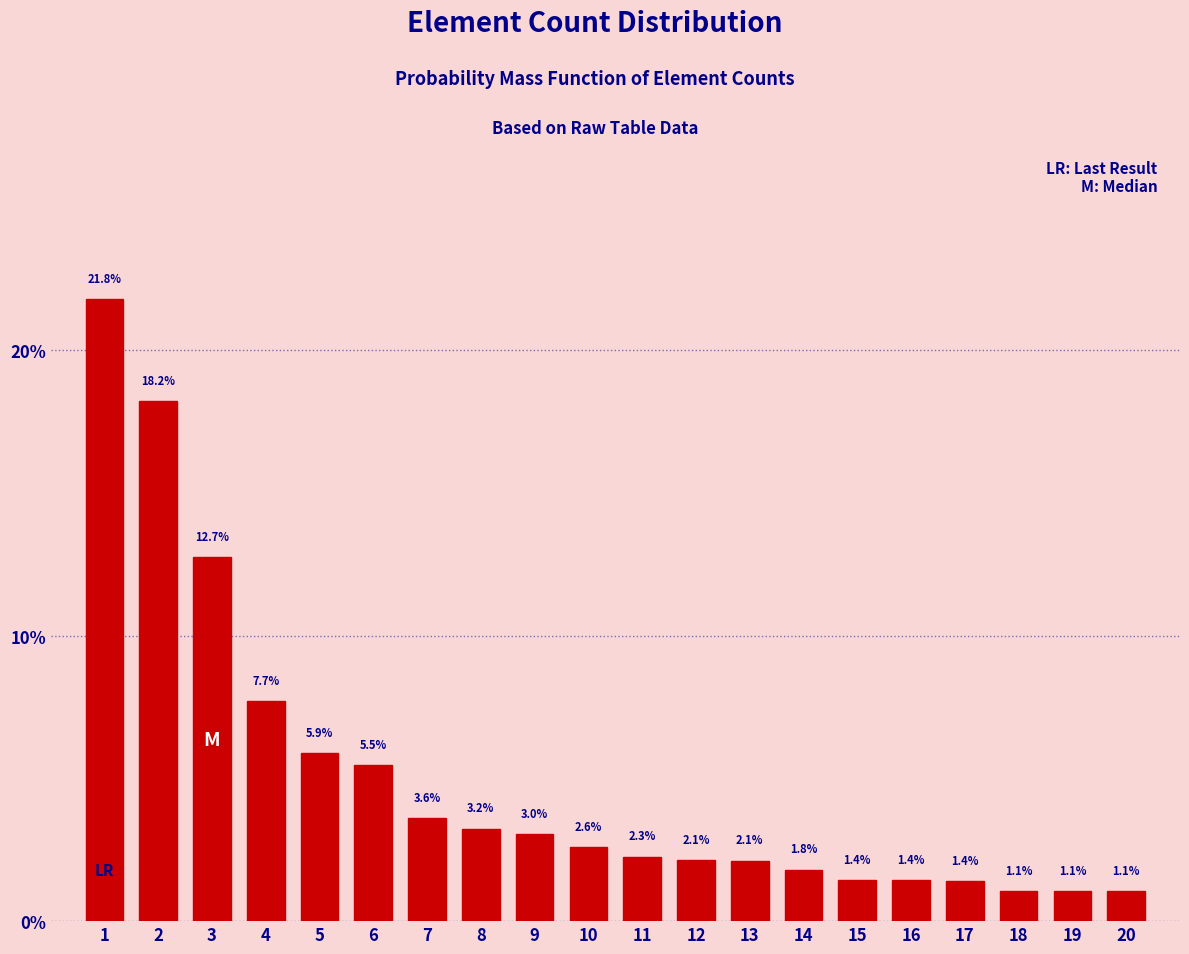

Reading right to left, list all the values displayed in this chart.

20=1.1	19=1.1	18=1.1	17=1.4	16=1.4	15=1.4	14=1.8	13=2.1	12=2.1	11=2.3	10=2.6	9=3.0	8=3.2	7=3.6	6=5.5	5=5.9	4=7.7	3=12.7	2=18.2	1=21.8